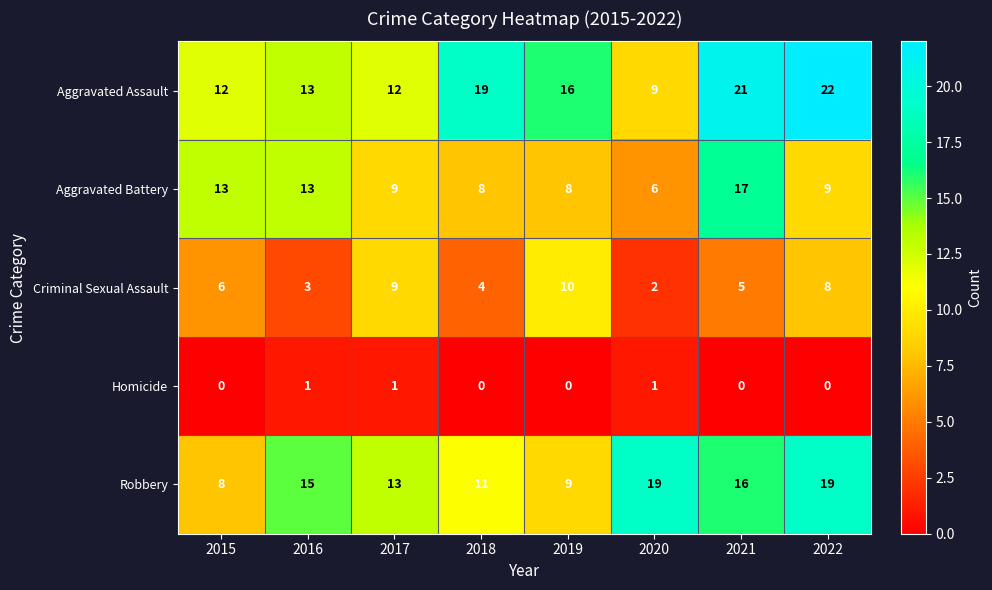

List the series in order of their peak value, lowest first.

Homicide, Criminal Sexual Assault, Aggravated Battery, Robbery, Aggravated Assault